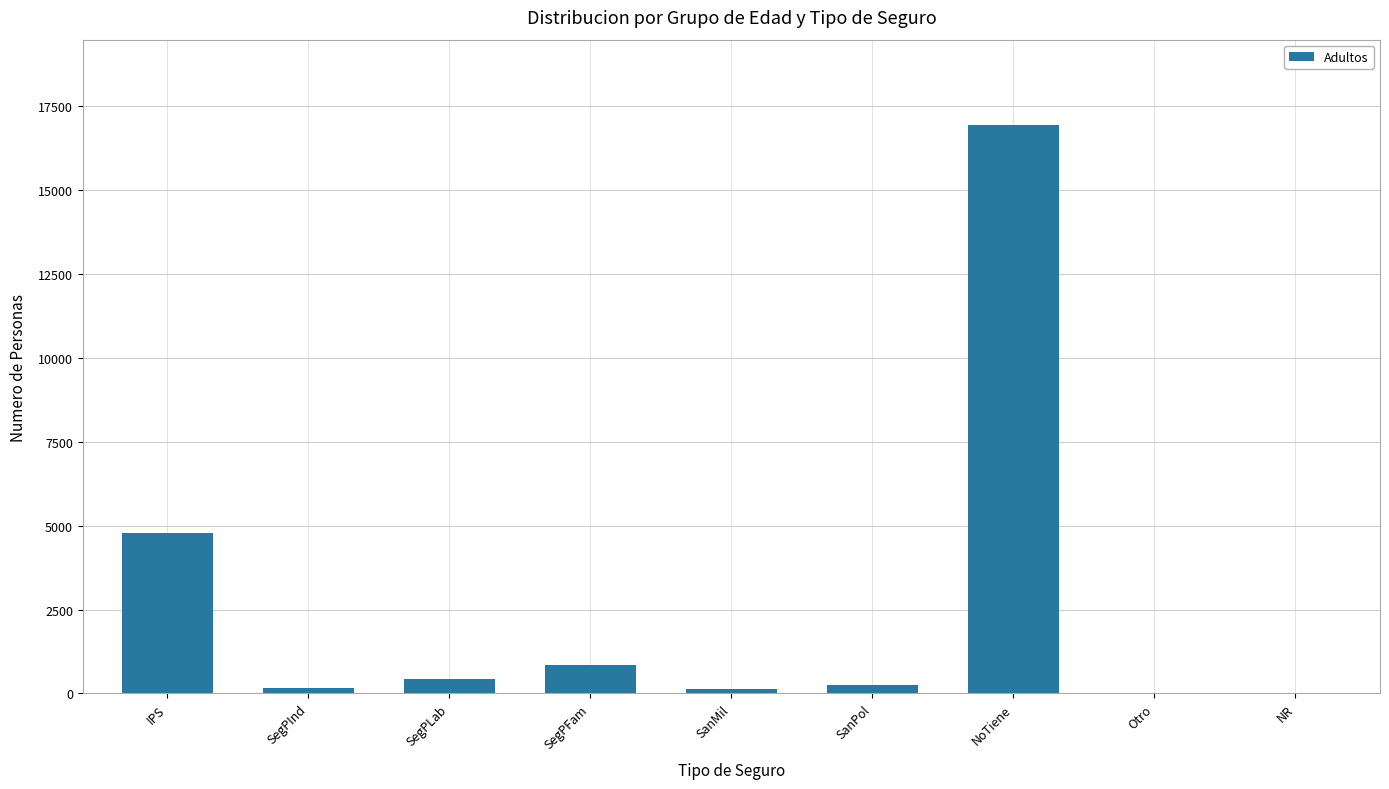

At which label is the value closest to 8475?

IPS